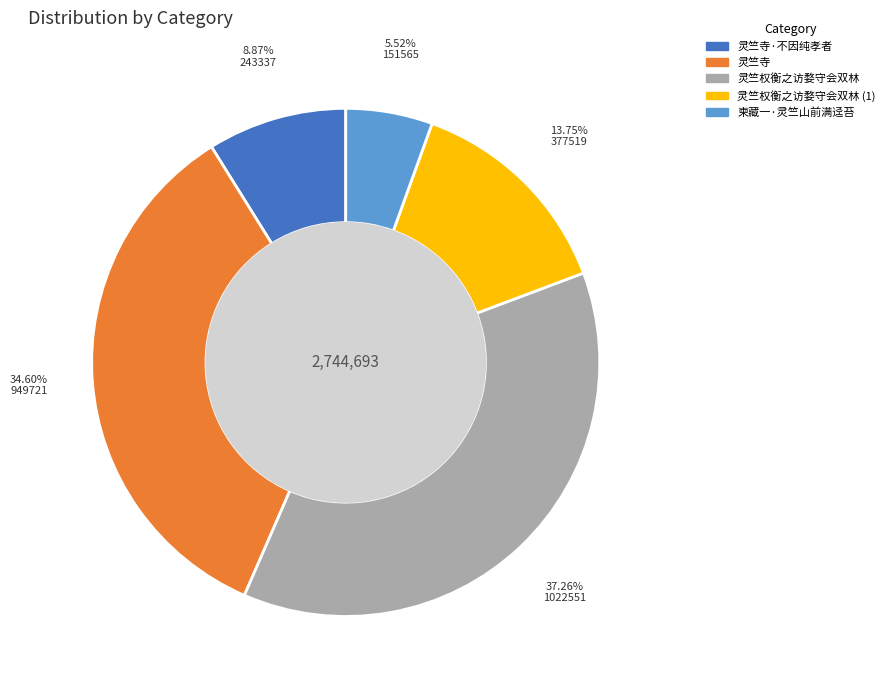

Is there a majority slice in this chart?

No